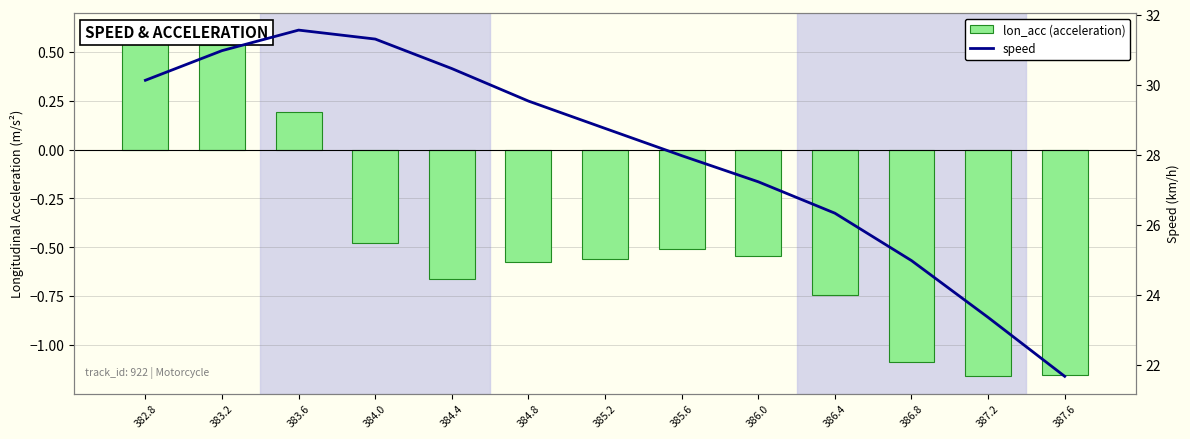

How many distinct data groups are displayed?

2